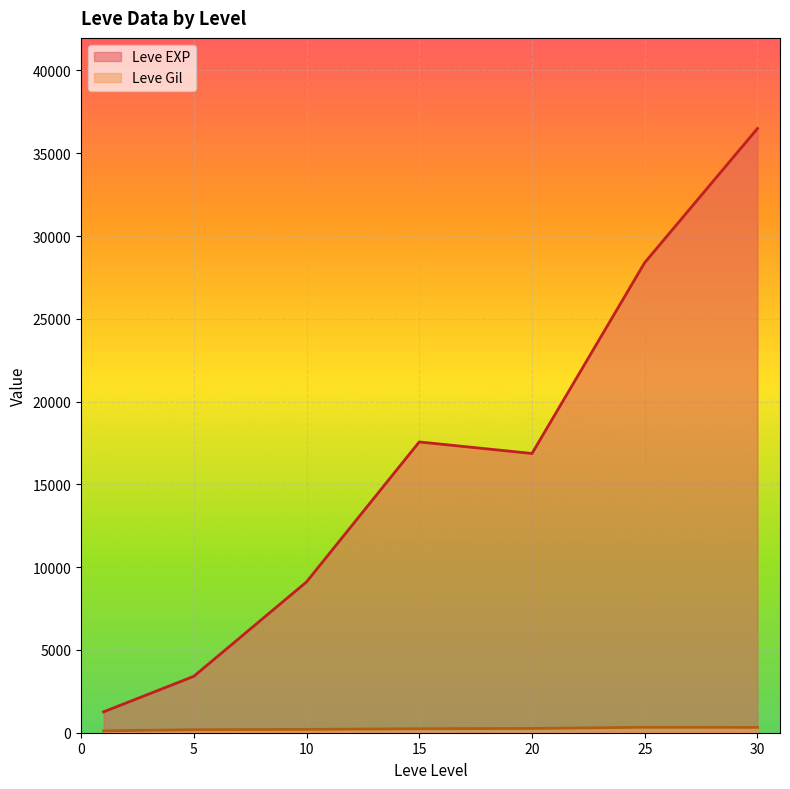

True or false: Leve Gil and Leve EXP cross at least once.

False